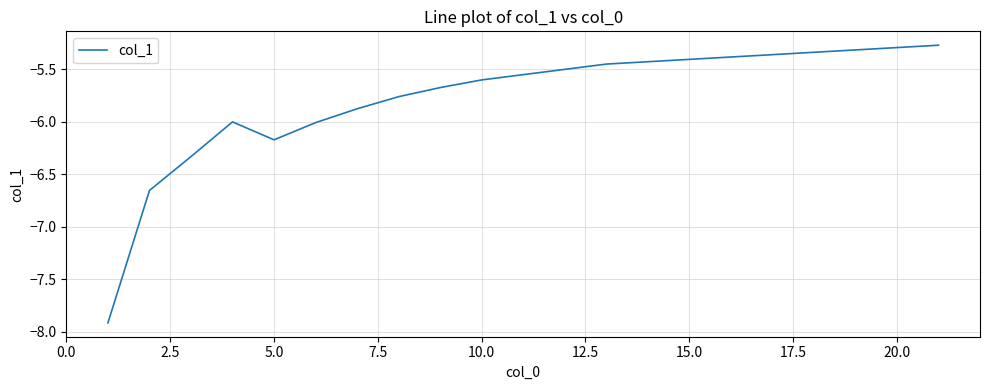

What is the maximum value shown in the chart?

-5.3